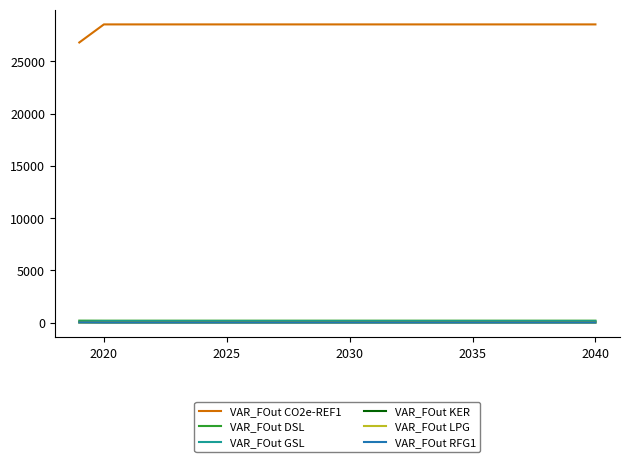

True or false: VAR_FOut RFG1 and VAR_FOut CO2e-REF1 intersect in this chart.

False